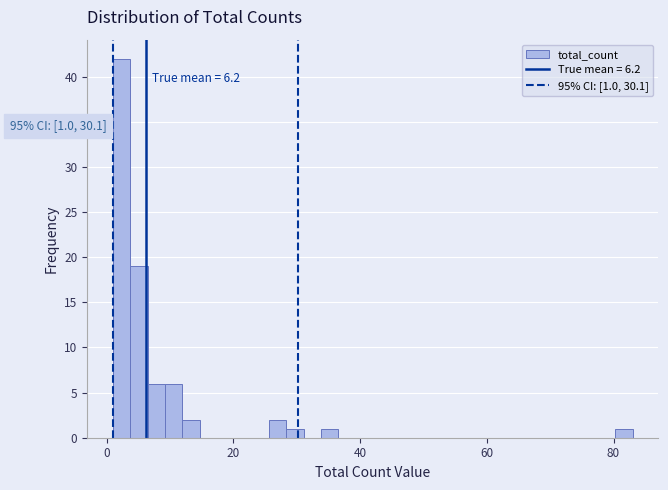

Around what value on the x-axis is the tallest bar? Give the approximate position of its centre, as read against the axis.

2